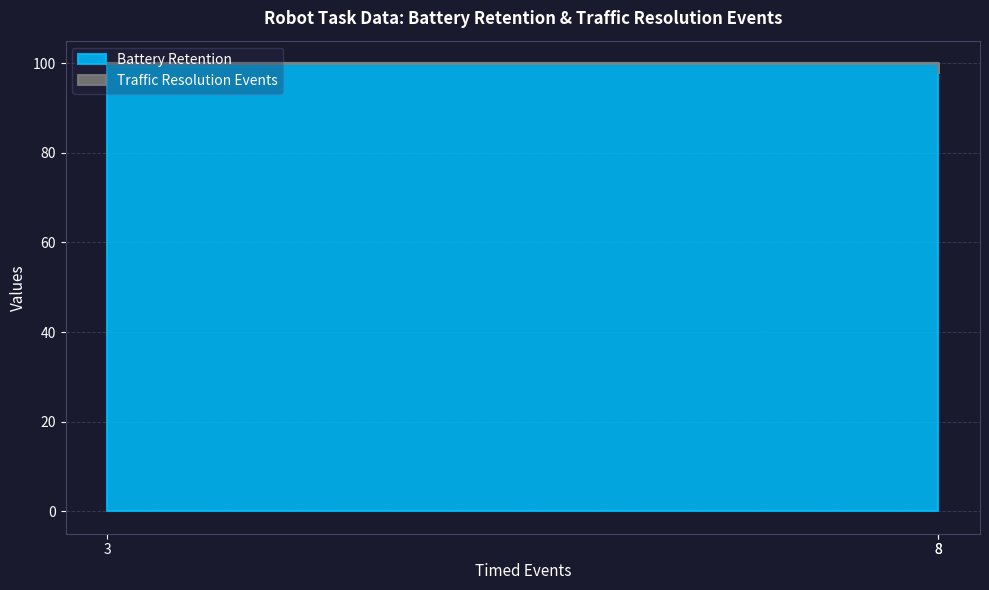

The chart shows a value of 66 at 3.0. True or false?

False